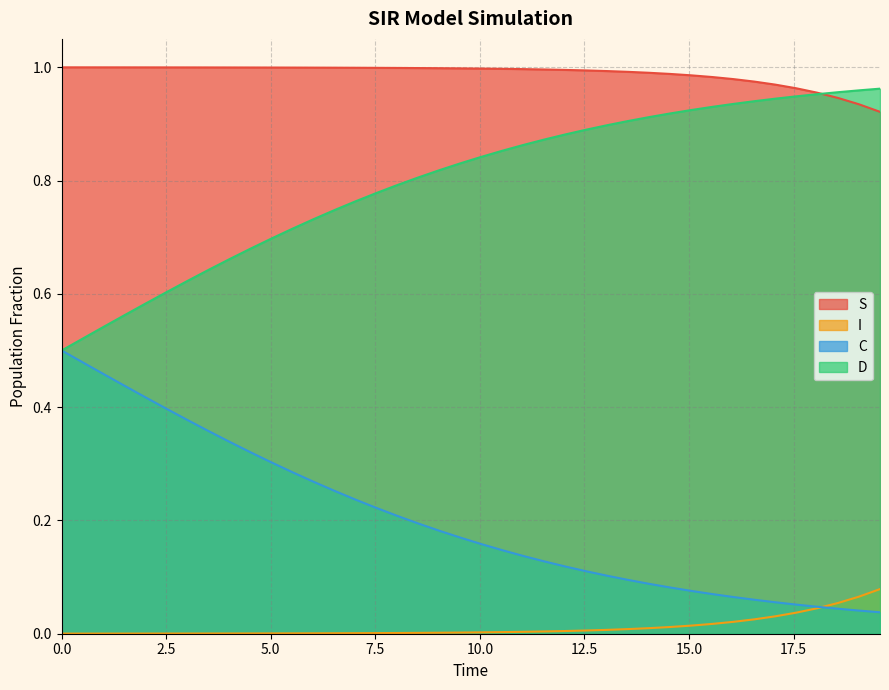

True or false: S and D intersect in this chart.

True